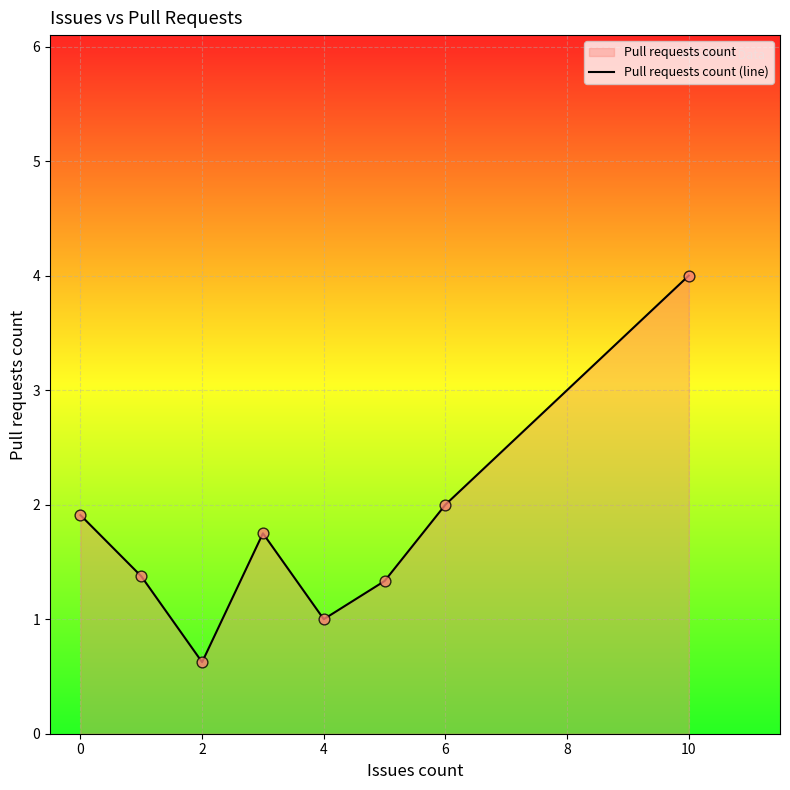

Approximately how many times larger is the value at 10 compared to 0?

2.1